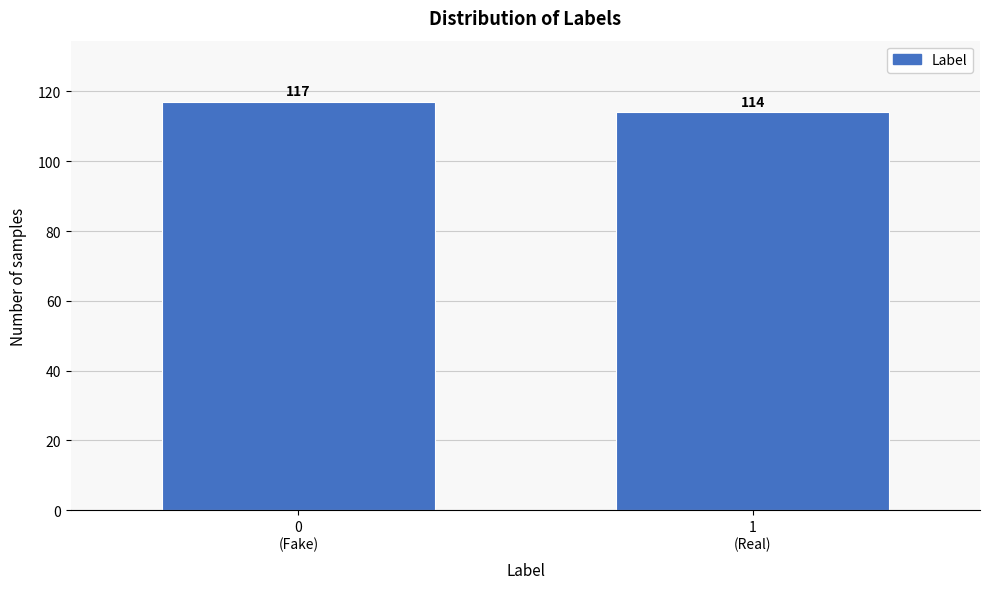

Reading left to right, transcribe all the data shown in this chart.

117	114